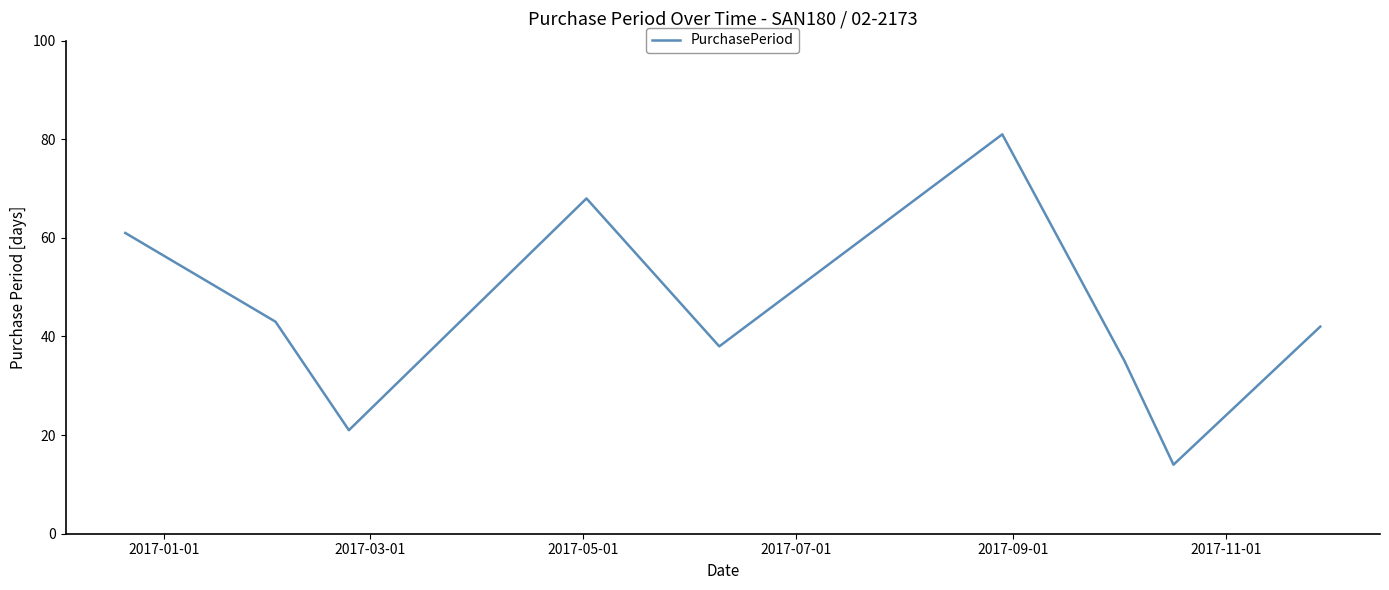

What is the greatest value displayed?

81